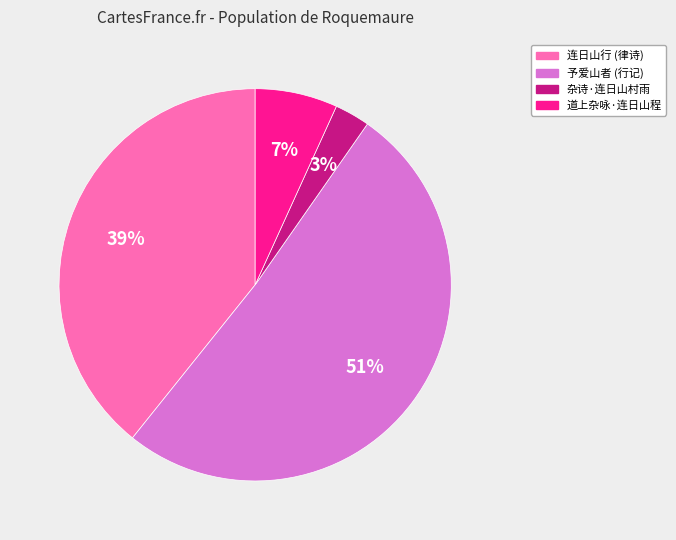

True or false: 予爱山者 (行记) accounts for 51% of the total.

True